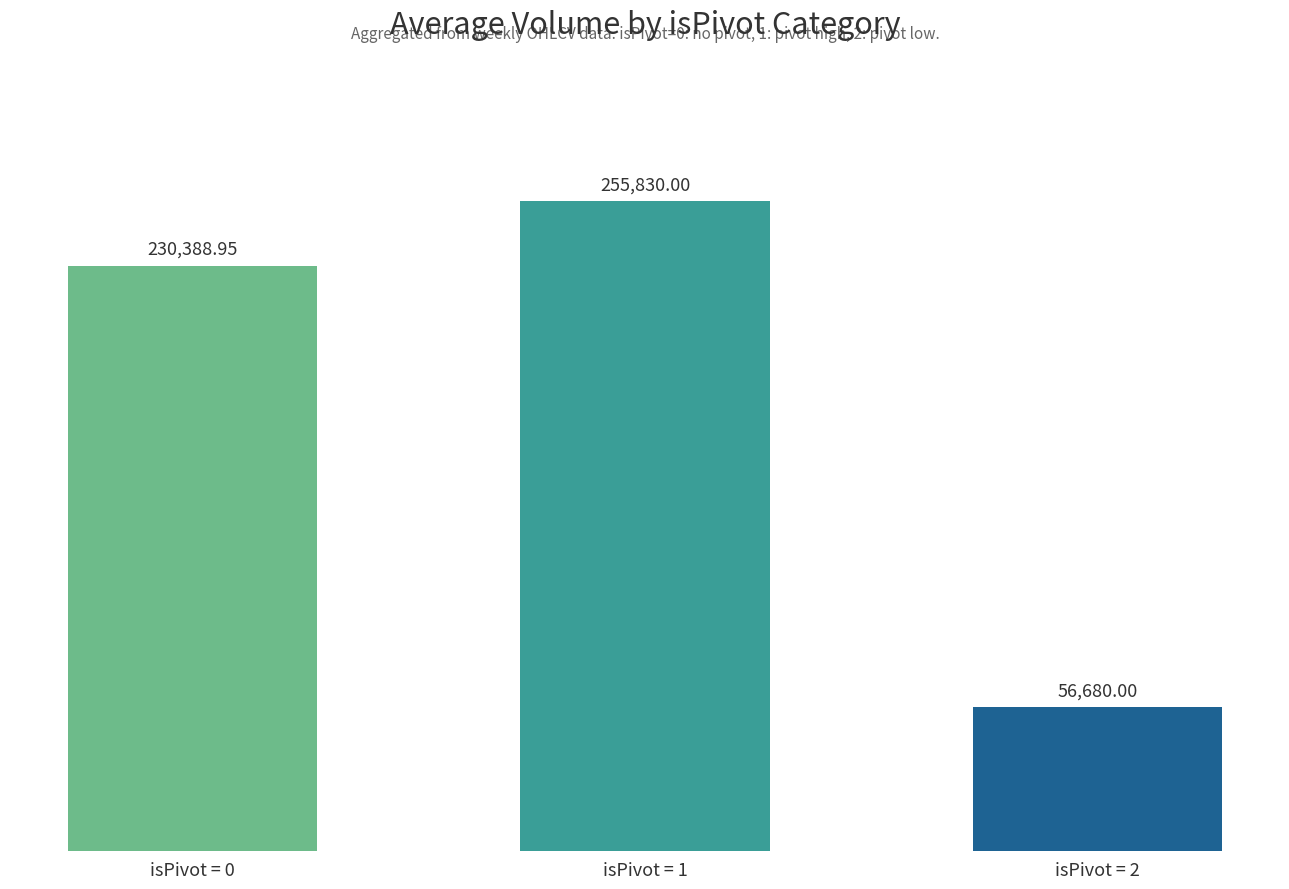

What is the smallest value displayed?

56680.0